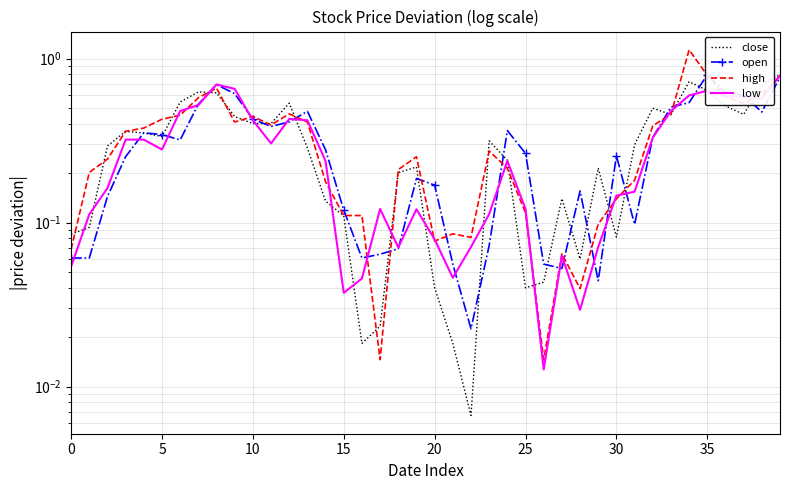

Which series has the largest total across all categories?

high